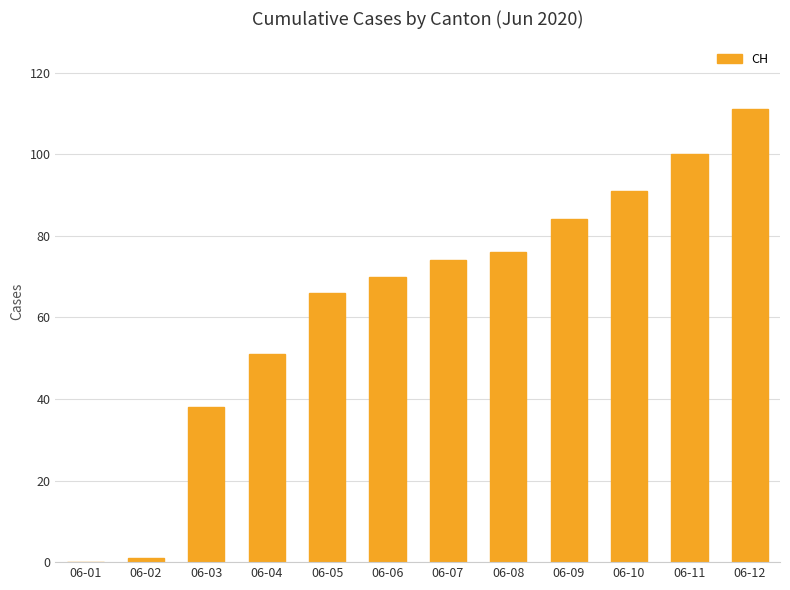

What is the change in value from 06-09 to 06-10?

+7